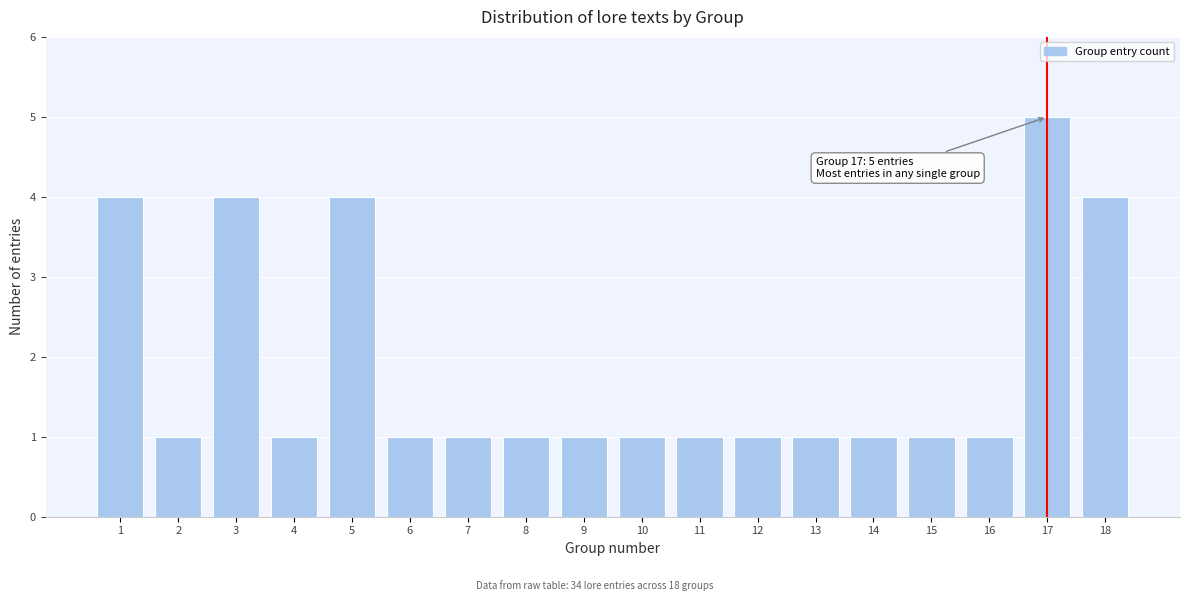

Reading right to left, what are all the values shown in this chart?

18=4	17=5	16=1	15=1	14=1	13=1	12=1	11=1	10=1	9=1	8=1	7=1	6=1	5=4	4=1	3=4	2=1	1=4